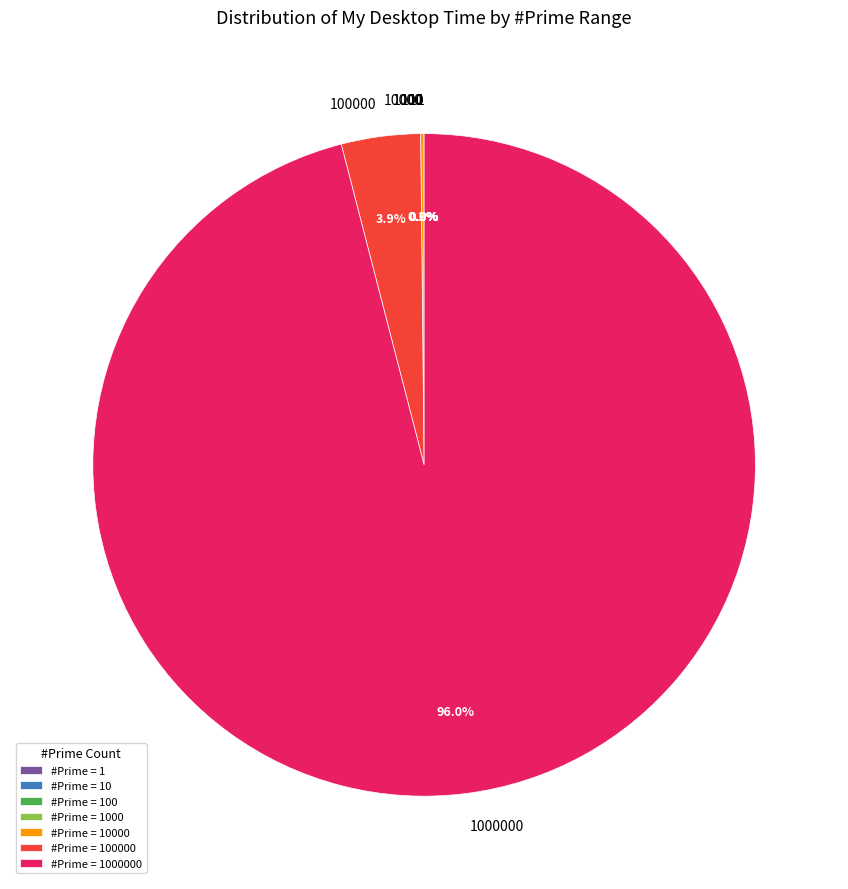

Does any single category account for the majority?

Yes